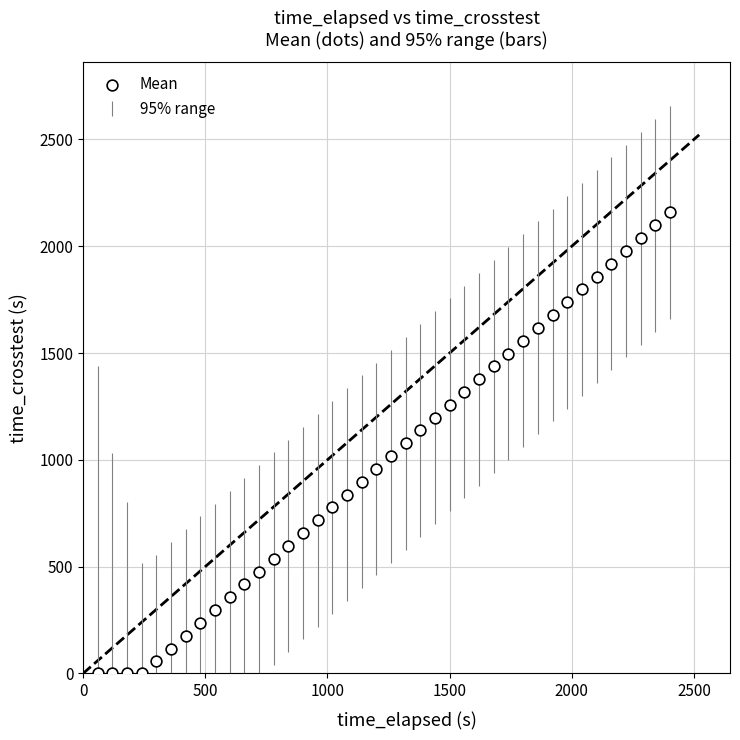

What is the range of X values (max minus min)?

2341.2